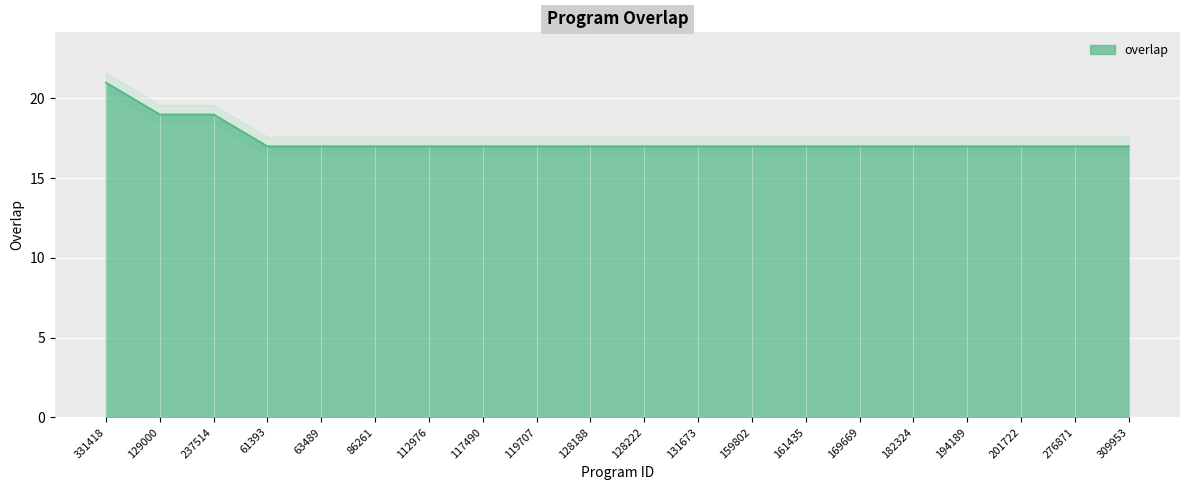

At which label is the value closest to 19?

129000